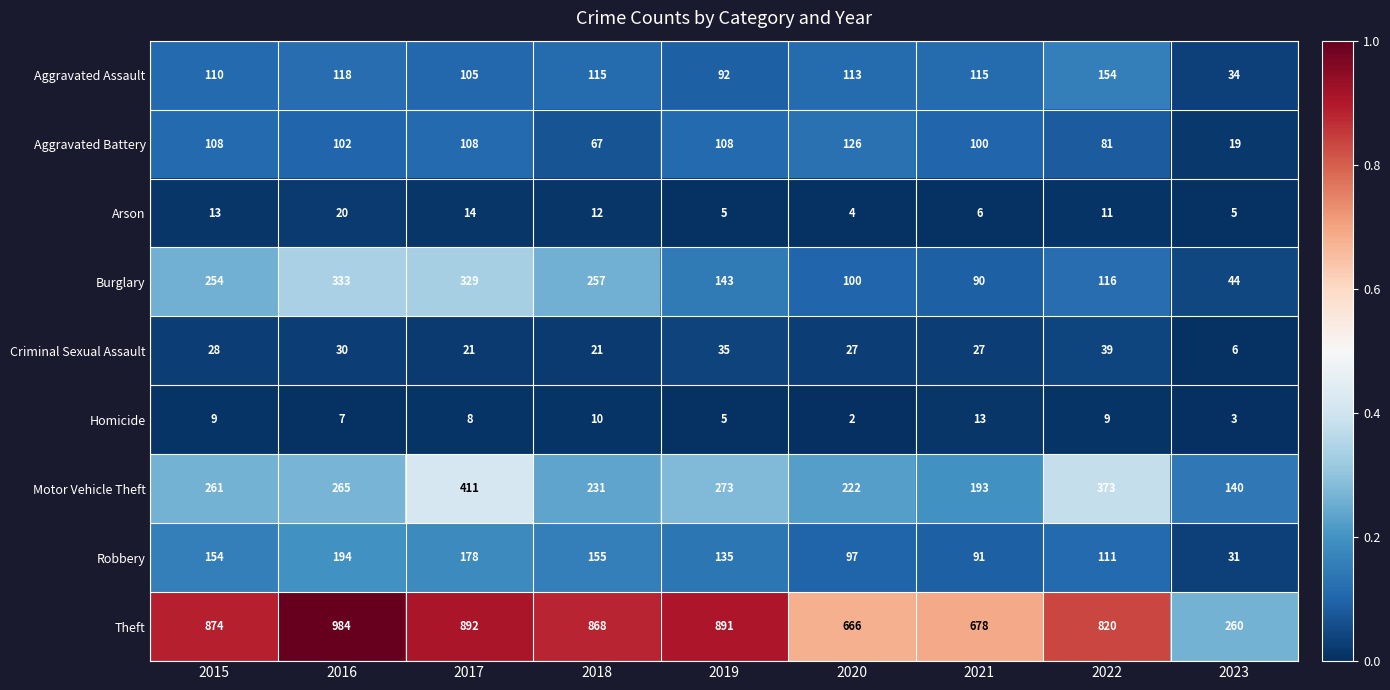

What is the total value across all series at 2015?

1811